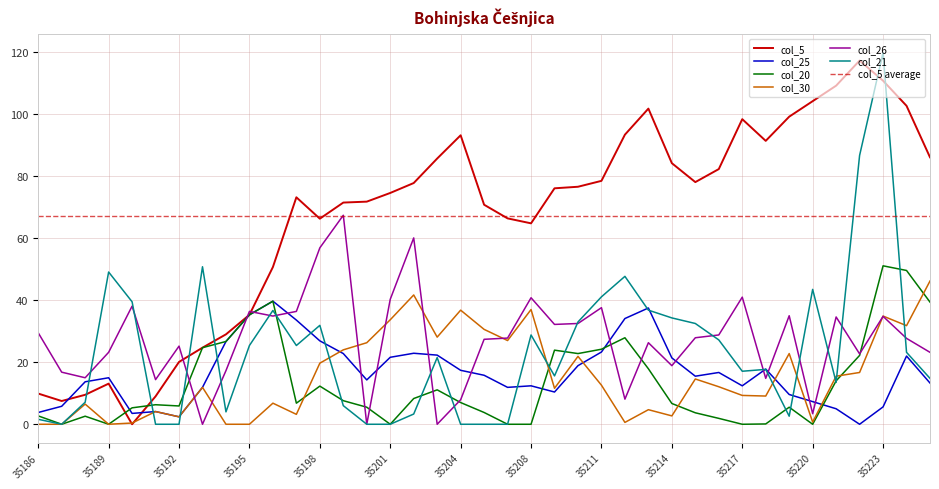

What is the total value across all series at 35213?

225.0